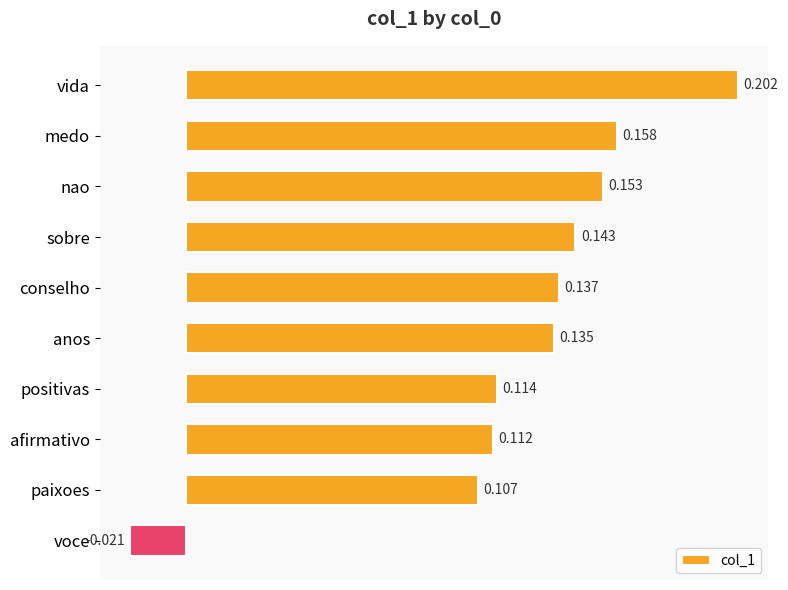

Which has a higher value, paixoes or anos?

anos